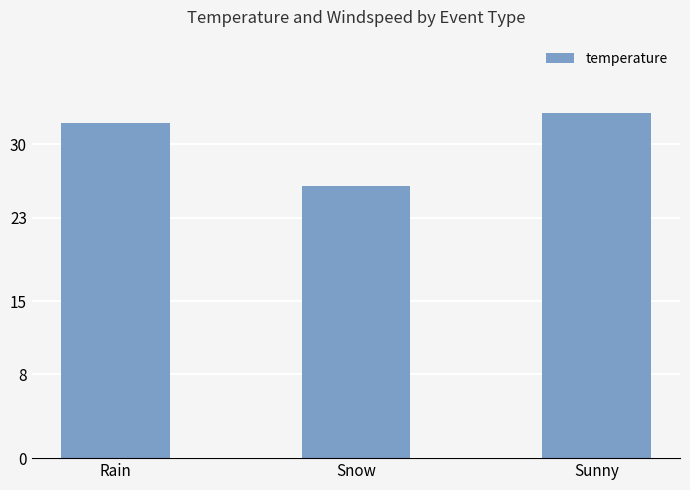

Count the values in the range 26 to 33.

3